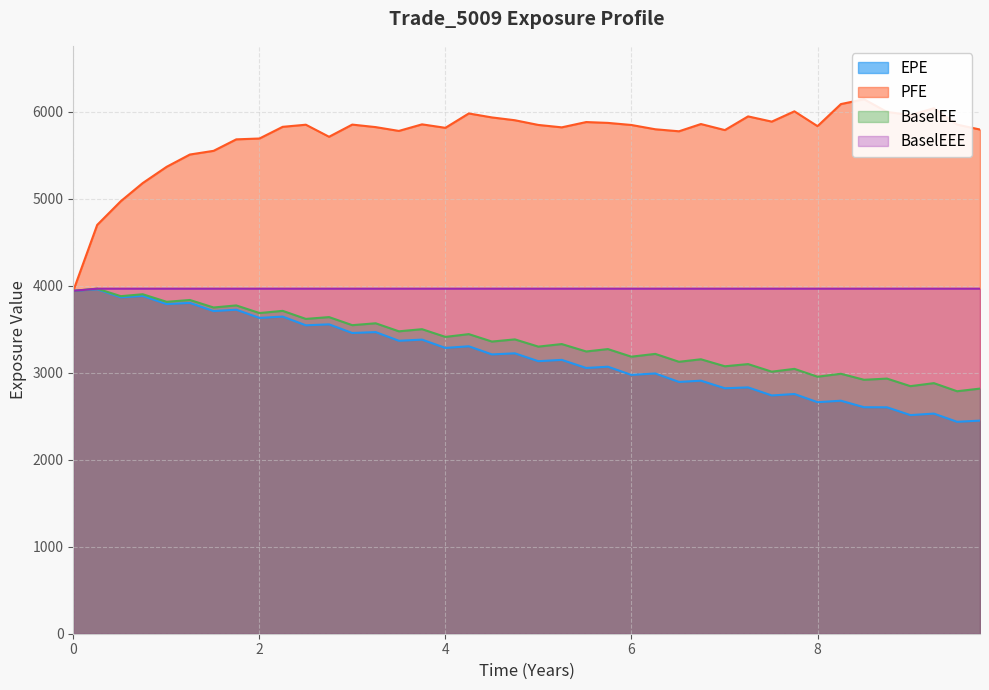

What is the maximum value for BaselEE?

3964.7